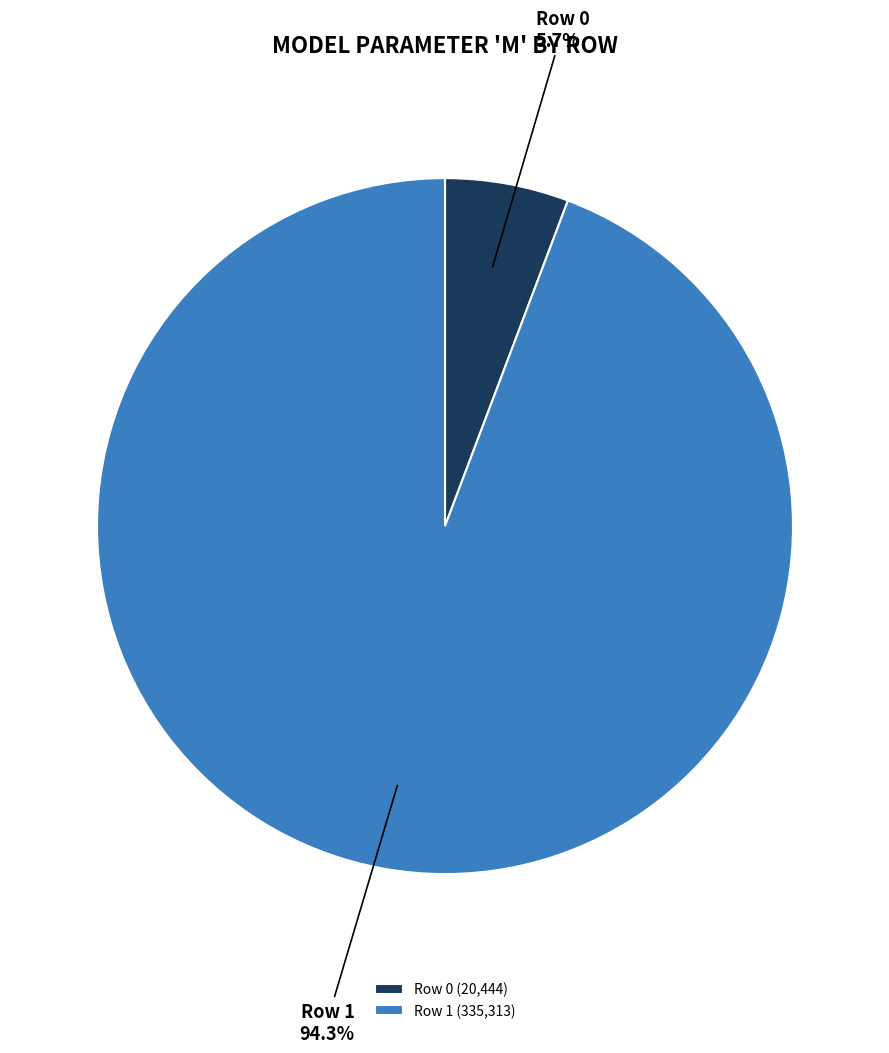

To the nearest percent, what portion does Row 1 represent?

94%